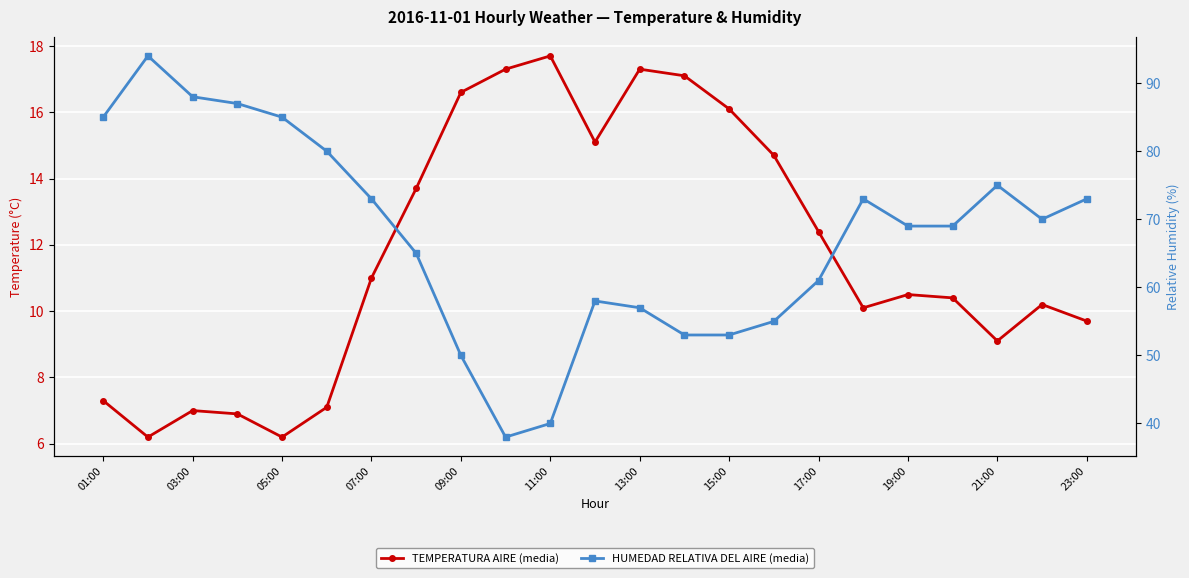

How many lines are shown in the chart?

2